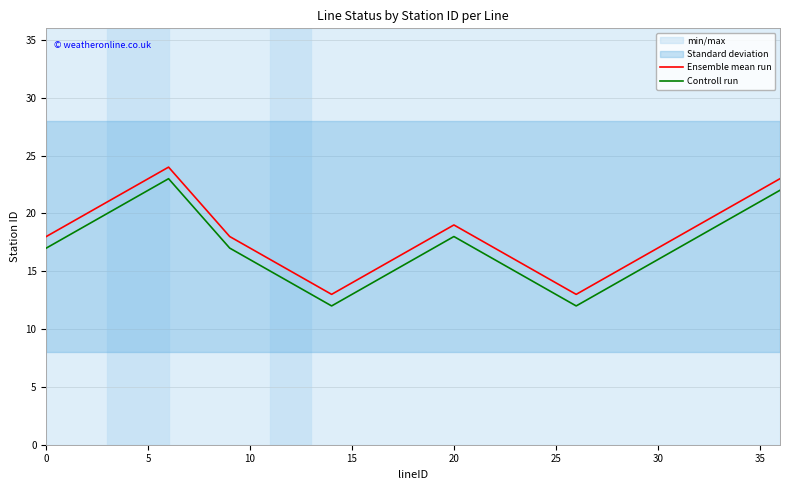

True or false: Controll run and Ensemble mean run intersect in this chart.

False